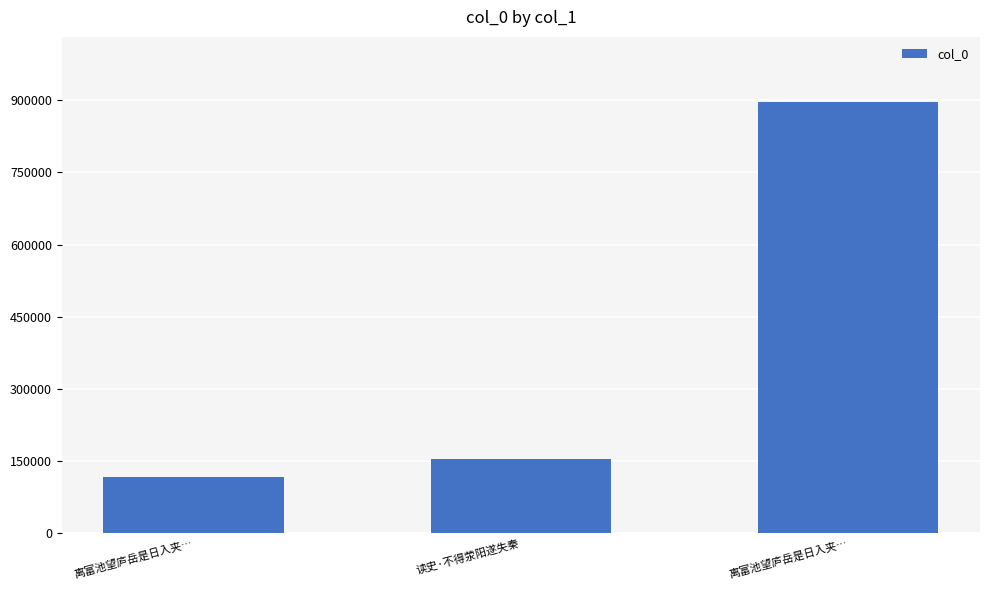

The chart shows a value of 154588 at 读史·不得荥阳遂失秦. True or false?

True